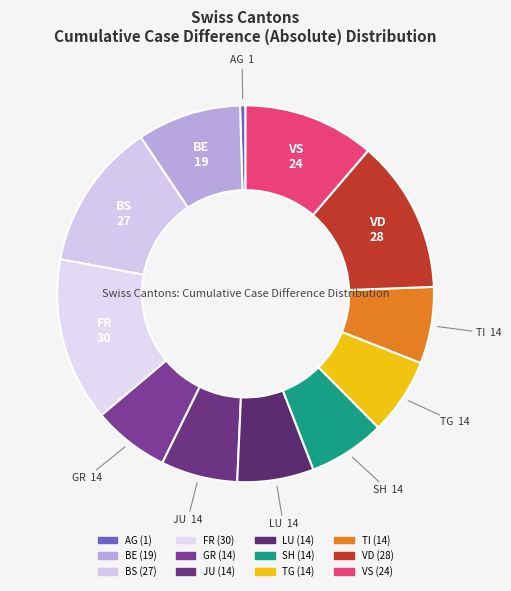

How many slices are in this pie chart?

12